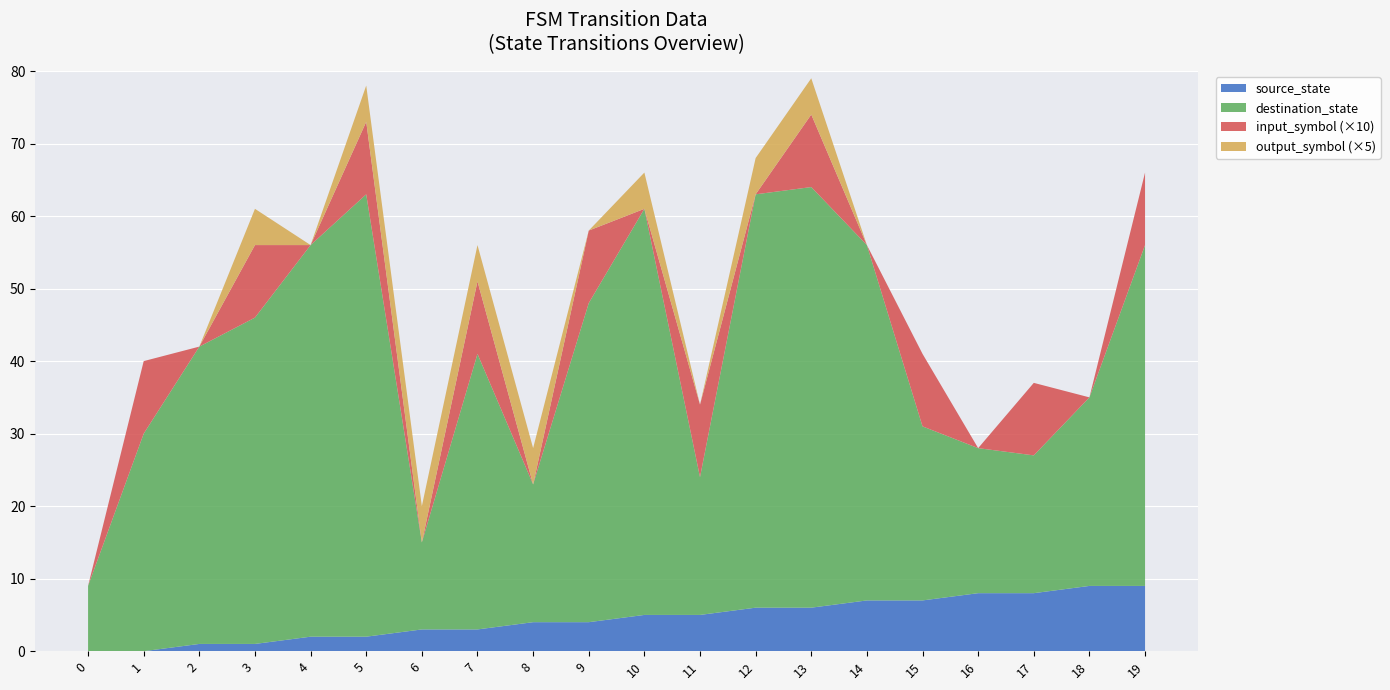

Reading left to right, list all the values displayed in this chart.

source_state: 0=0	1=0	2=1	3=1	4=2	5=2	6=3	7=3	8=4	9=4	10=5	11=5	12=6	13=6	14=7	15=7	16=8	17=8	18=9	19=9
destination_state: 0=9	1=30	2=41	3=45	4=54	5=61	6=12	7=38	8=19	9=44	10=56	11=19	12=57	13=58	14=49	15=24	16=20	17=19	18=26	19=47
input_symbol_encoded: 0=0	1=1	2=0	3=1	4=0	5=1	6=0	7=1	8=0	9=1	10=0	11=1	12=0	13=1	14=0	15=1	16=0	17=1	18=0	19=1
output_symbol: 0=0	1=0	2=0	3=1	4=0	5=1	6=1	7=1	8=1	9=0	10=1	11=0	12=1	13=1	14=0	15=0	16=0	17=0	18=0	19=0
transition_index: 0=0	1=1	2=2	3=3	4=4	5=5	6=6	7=7	8=8	9=9	10=10	11=11	12=12	13=13	14=14	15=15	16=16	17=17	18=18	19=19